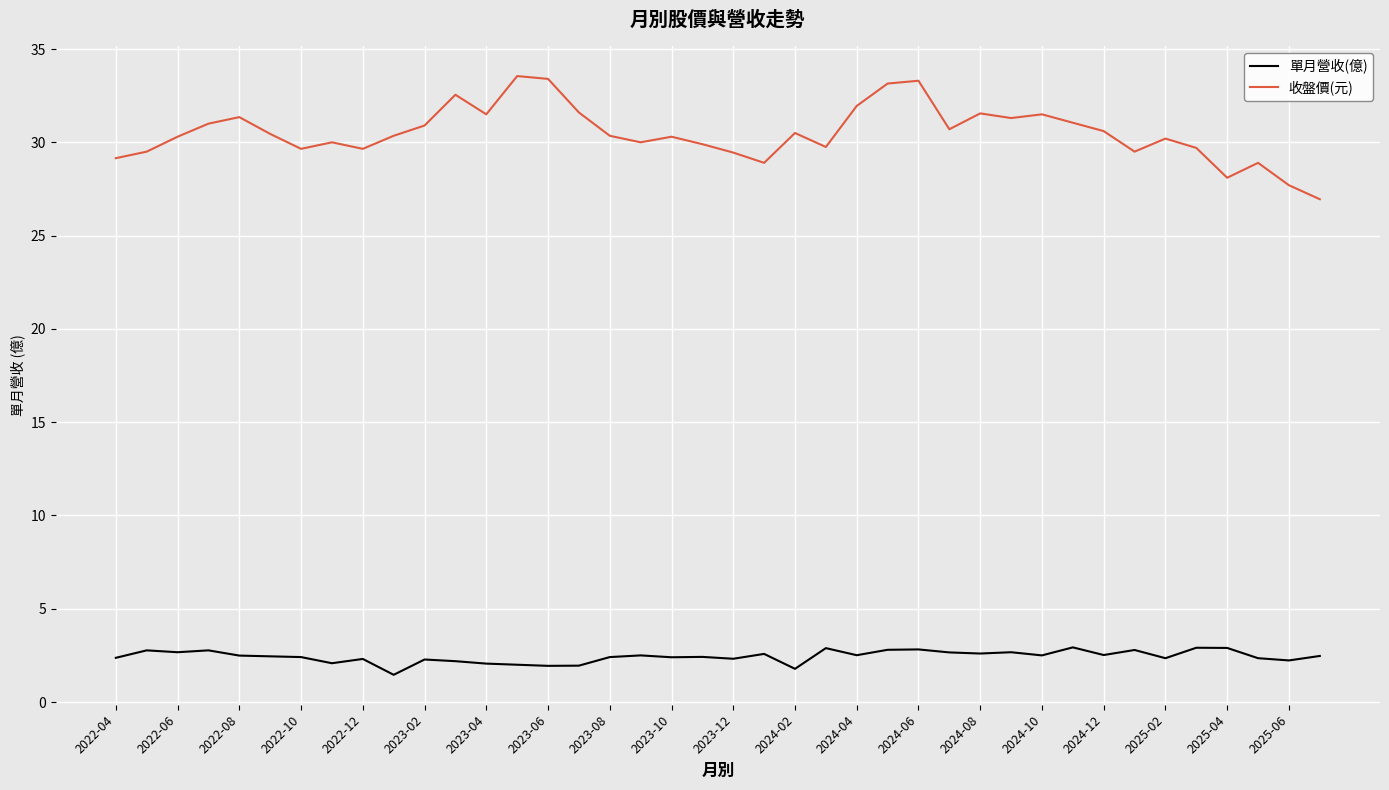

What is the difference between the maximum and minimum values in the 單月營收(億) series?

1.5